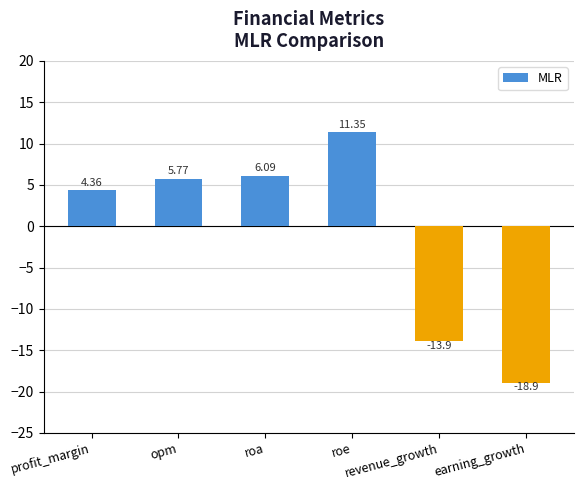

What is the difference between the second highest and second lowest values?

20.0